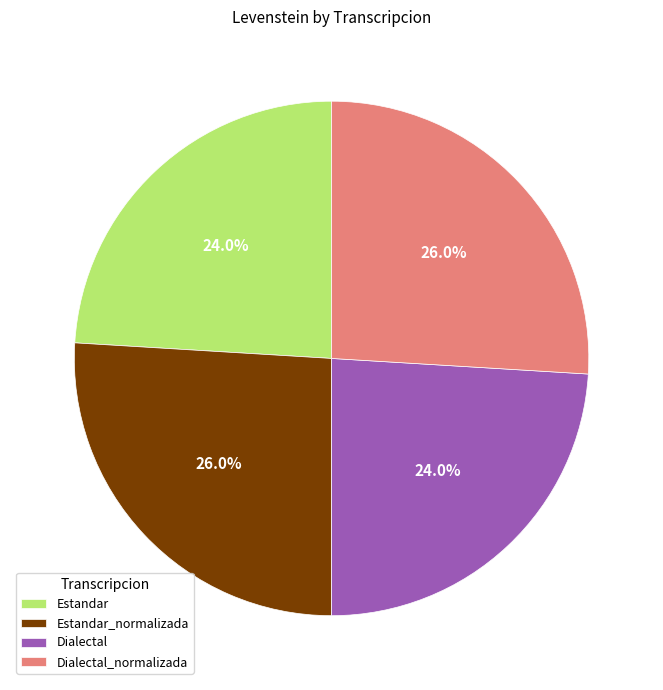

Count the number of slices in the pie.

4